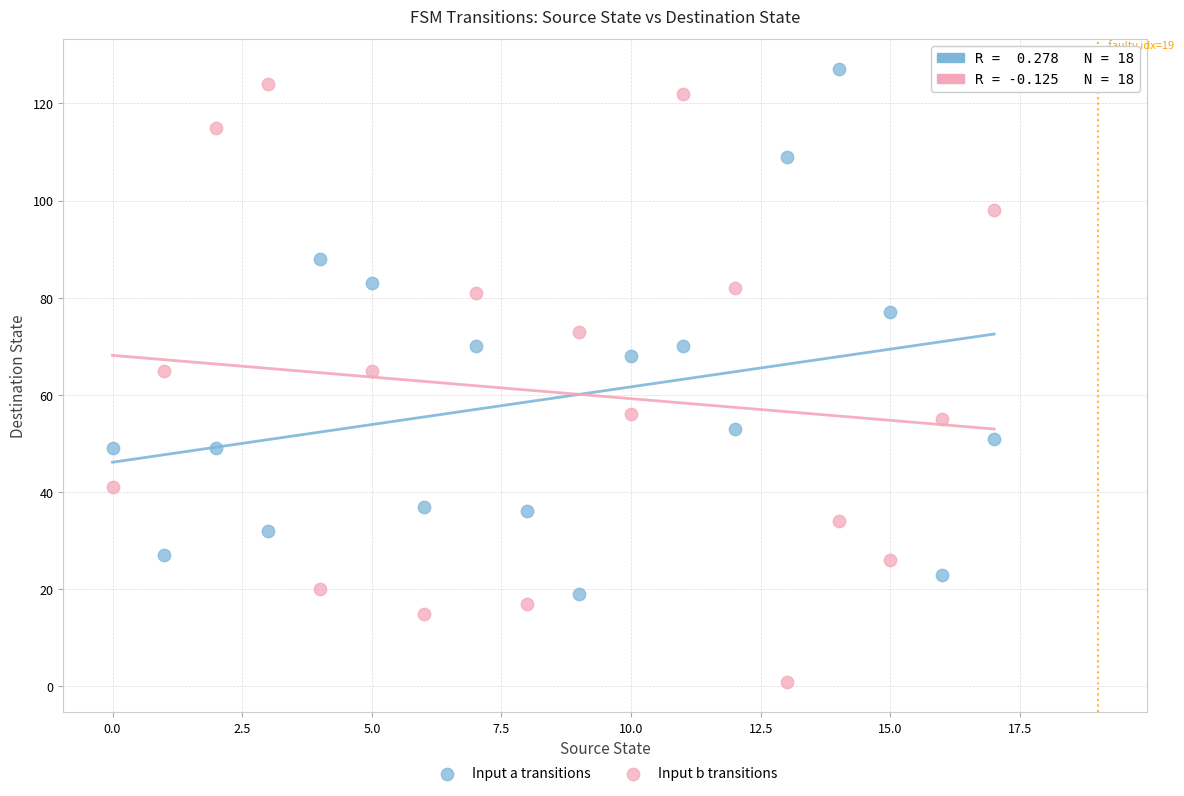

What are all the series names shown in the legend?

Input a transitions, Input b transitions